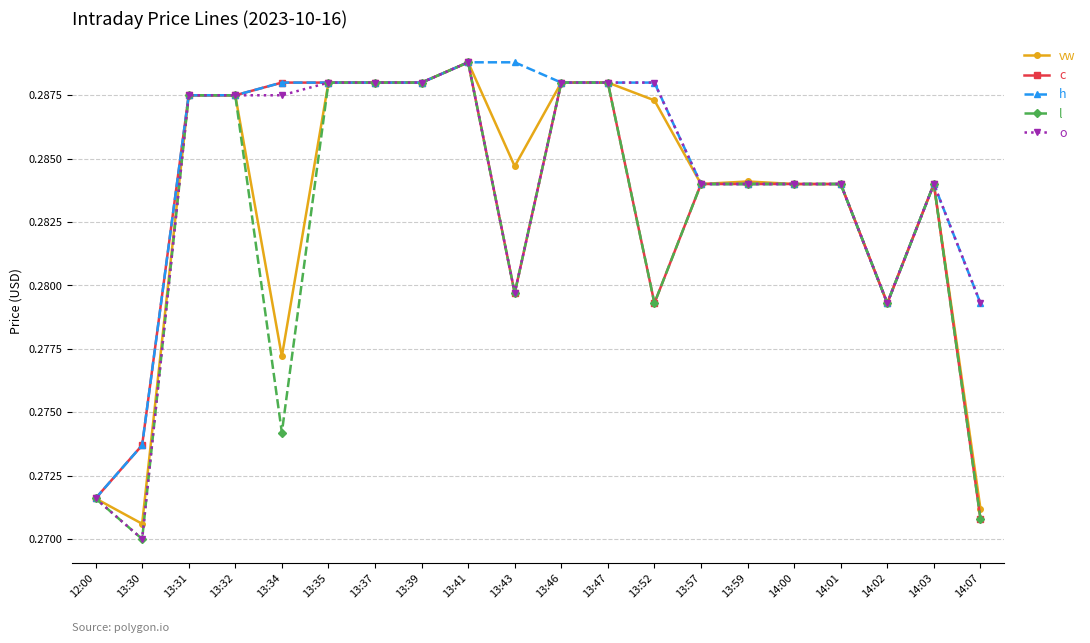

How many distinct data groups are displayed?

5